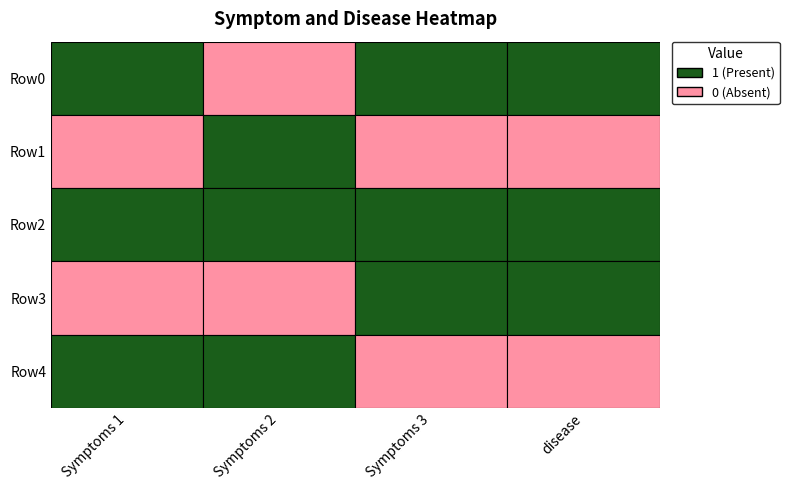

What is the difference between the highest and lowest values at 3?

1